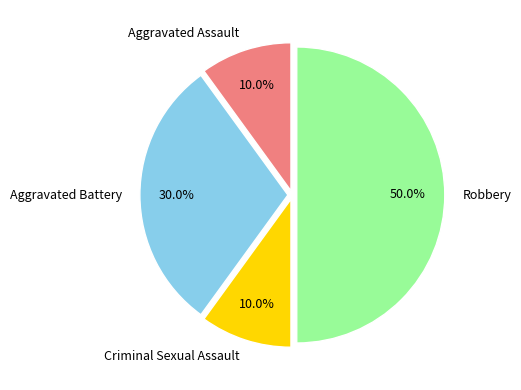

How many segments does this pie chart have?

4